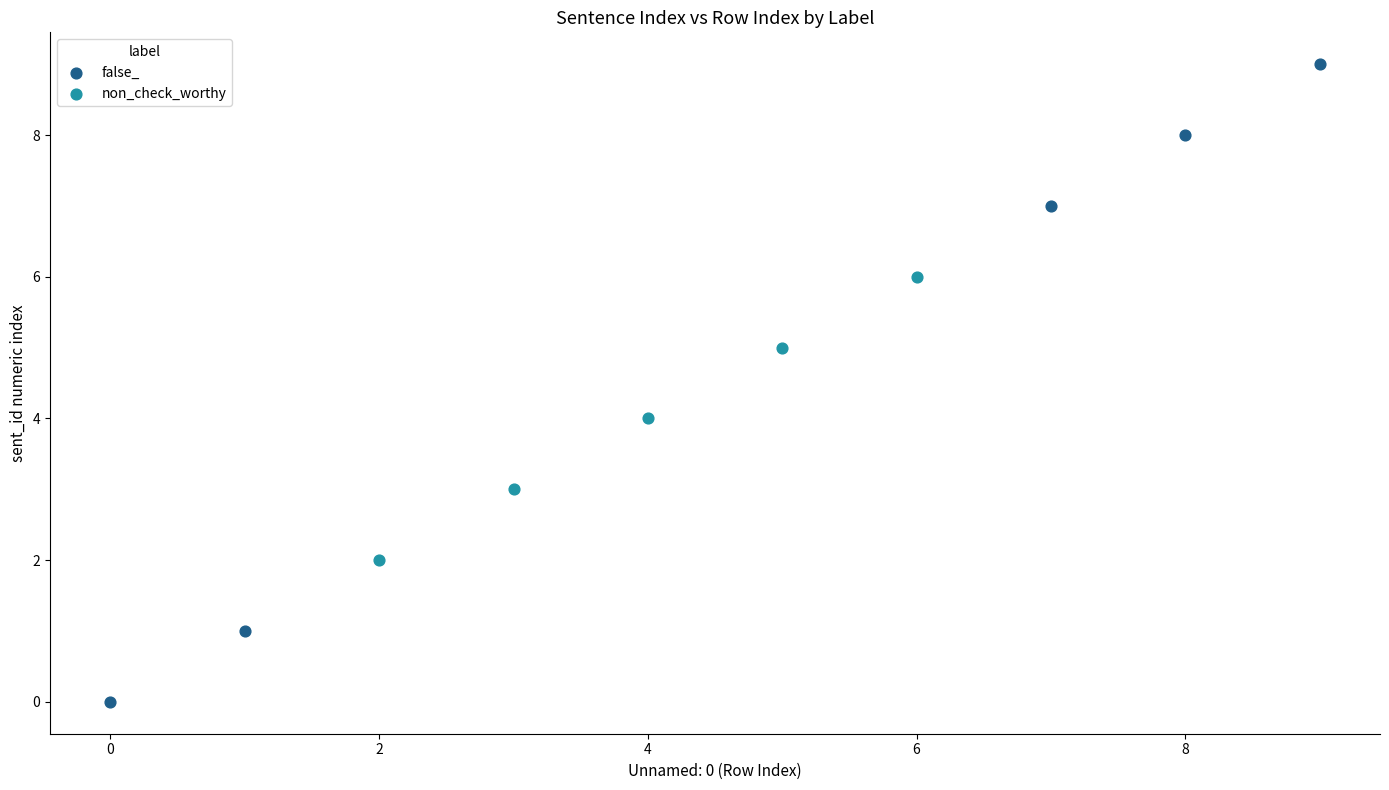

Which series contains the highest Y value?

false_